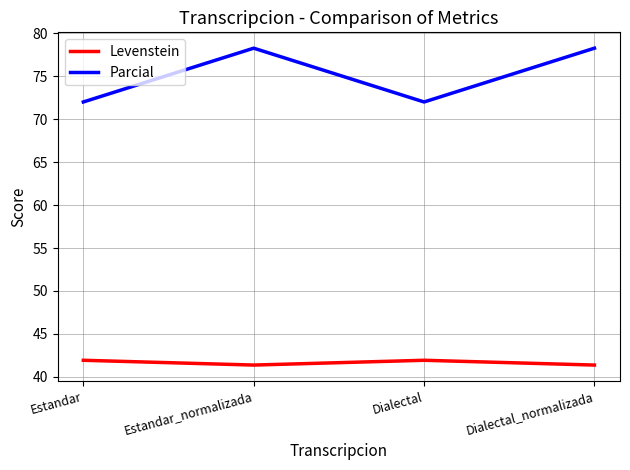

True or false: Parcial has a value of 72.0 at Dialectal.

True